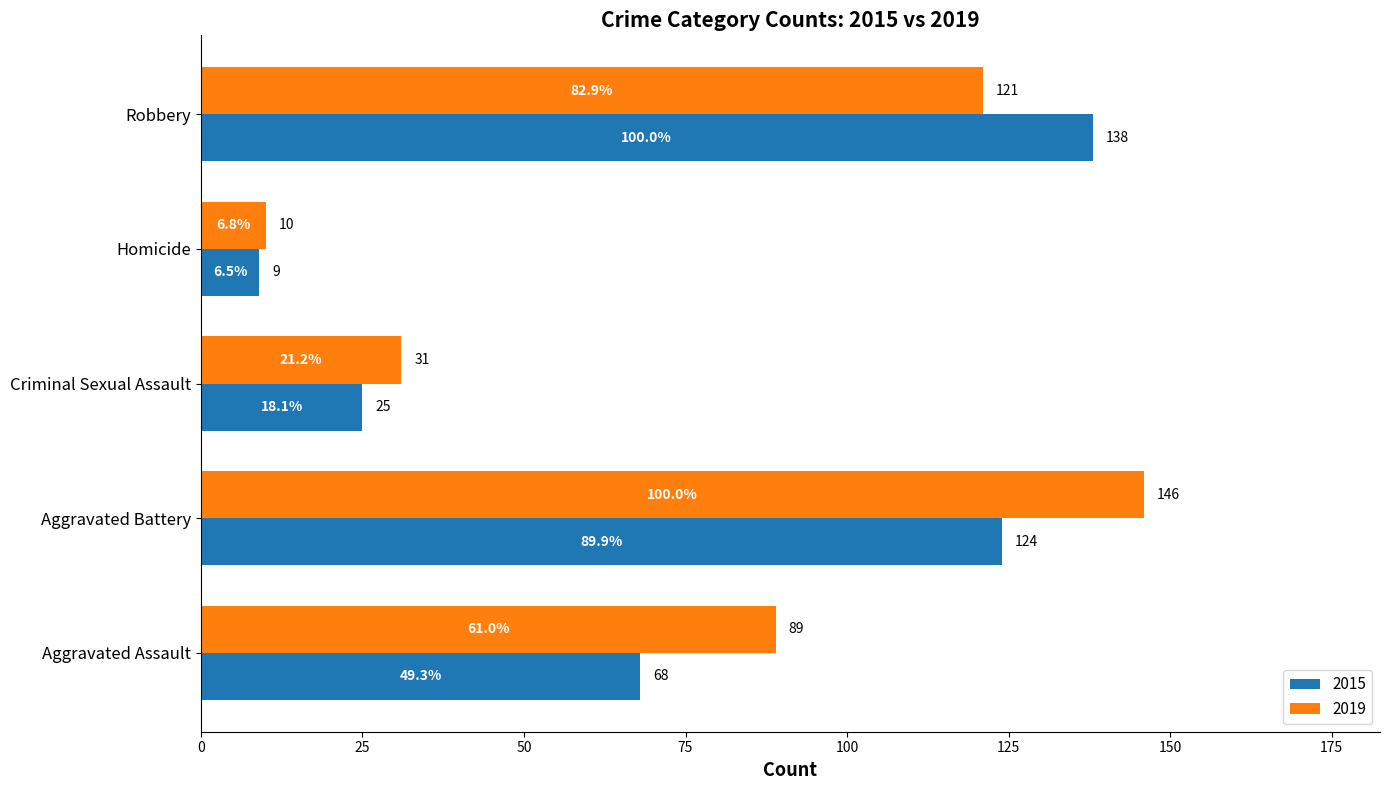

Which series has the largest total across all categories?

2019